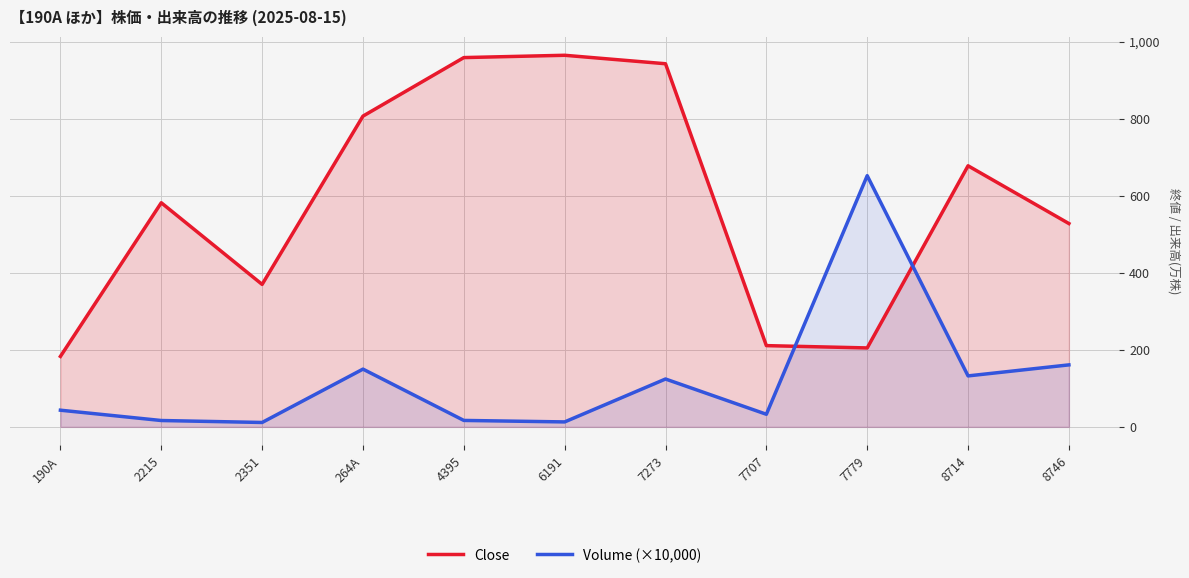

List the series in order of their overall mean, highest first.

Close, Volume (×10,000)